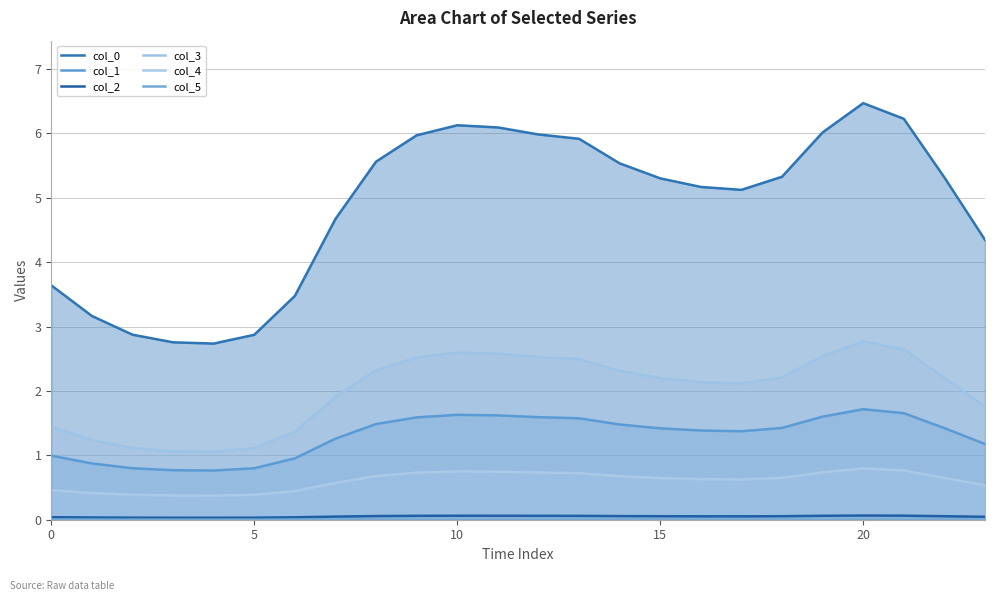

What is the label of the 9th point from the right?

15